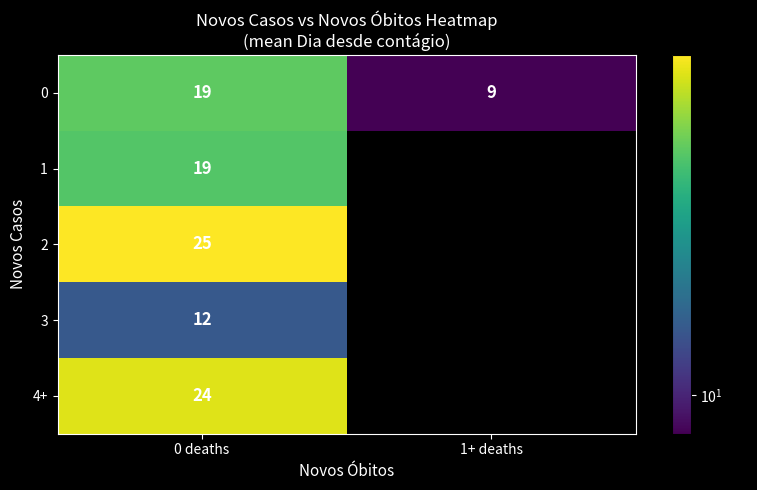

The 3 series shows 6.6 at 0 deaths. True or false?

False